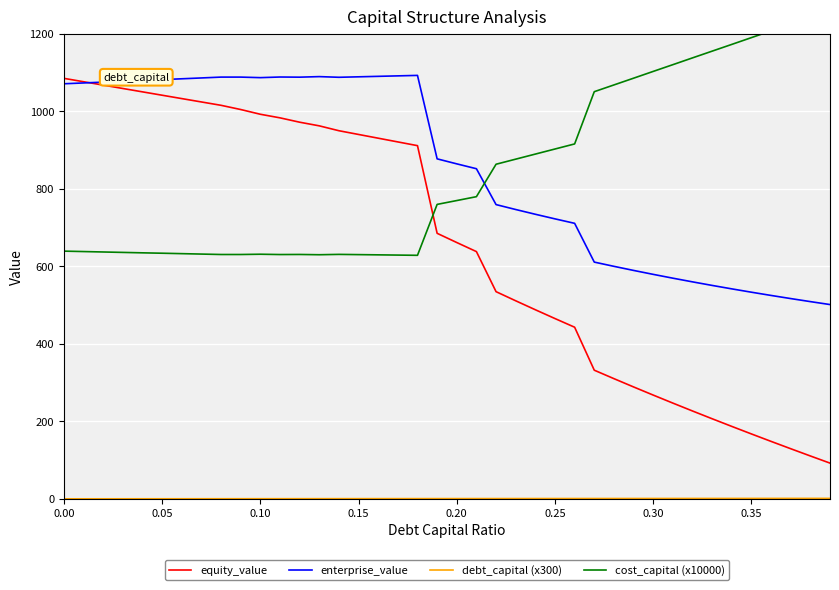

The value of cost_capital (x10000) at 0.00 is 639.1. True or false?

True